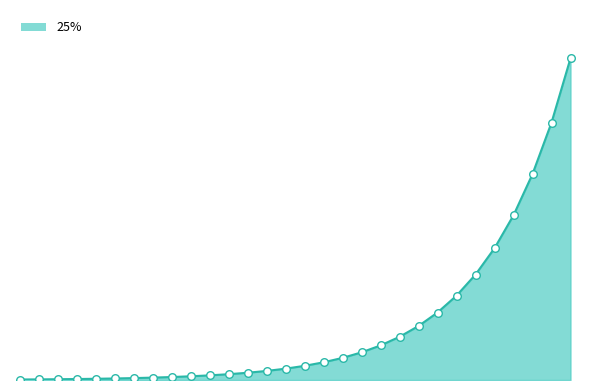

Does the chart have visible grid lines?

No